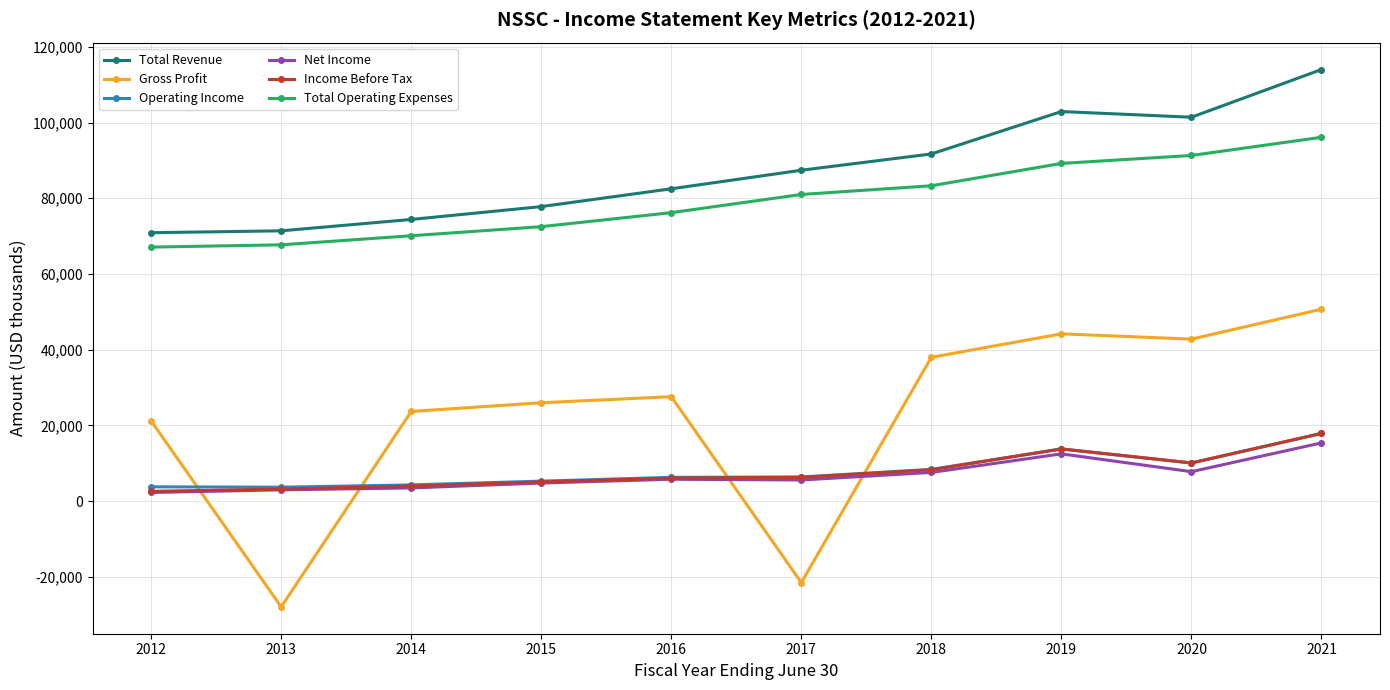

Which series has the largest total across all categories?

Total Revenue